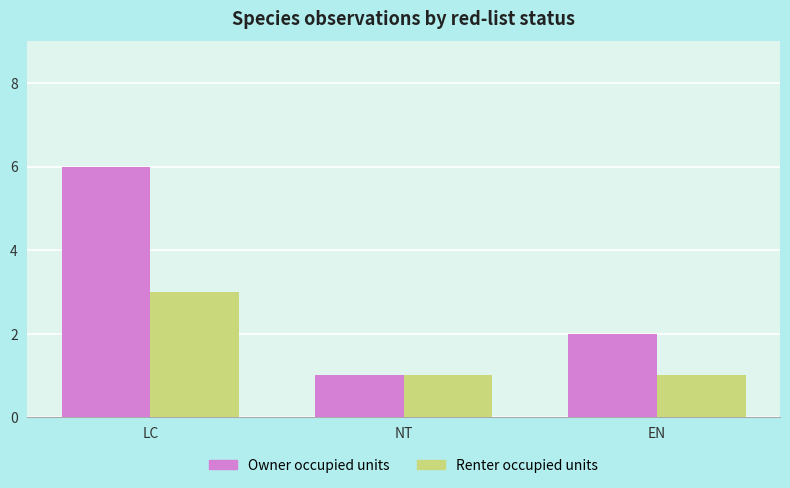

What is the sum of all Renter occupied units values?

5